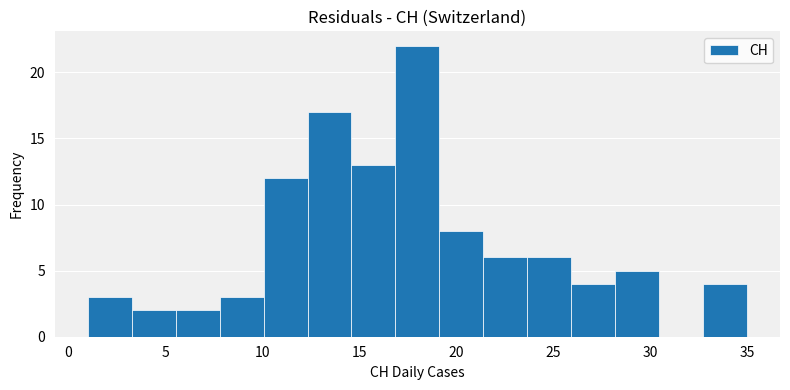

Reading left to right, transcribe this chart: for each bar, give the range it covers on the x-axis and its height. Neither the bar edges nor the heights are printed on the chart, so give them approximately, as read against the axes.

1.0 to 3.5: 3
3.5 to 5.5: 2
5.5 to 8.0: 2
8.0 to 10.0: 3
10.0 to 12.5: 12
12.5 to 14.5: 17
14.5 to 17.0: 13
17.0 to 19.0: 22
19.0 to 21.5: 8
21.5 to 23.5: 6
23.5 to 26.0: 6
26.0 to 28.0: 4
28.0 to 30.5: 5
30.5 to 32.5: 0
32.5 to 35.0: 4